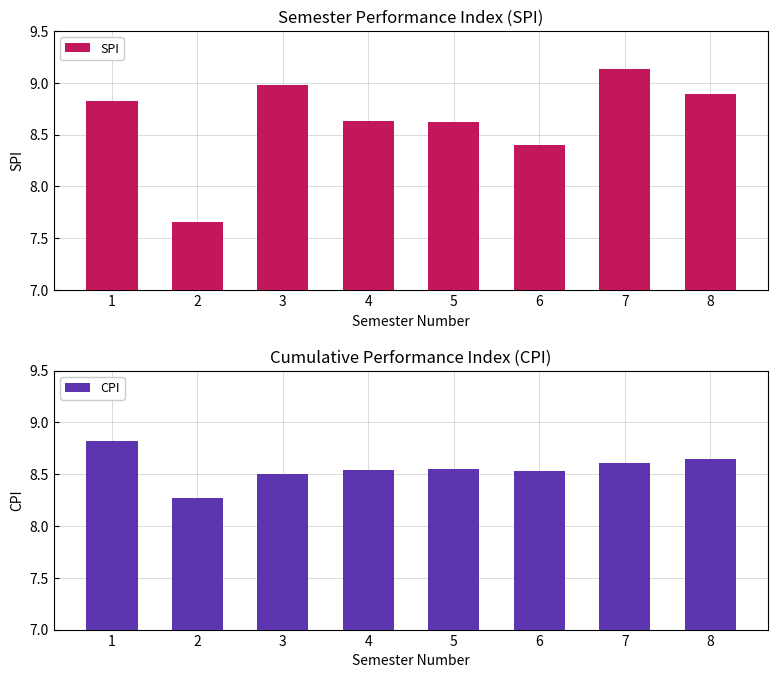

Is it true that CPI equals 5.4 at 2?

False